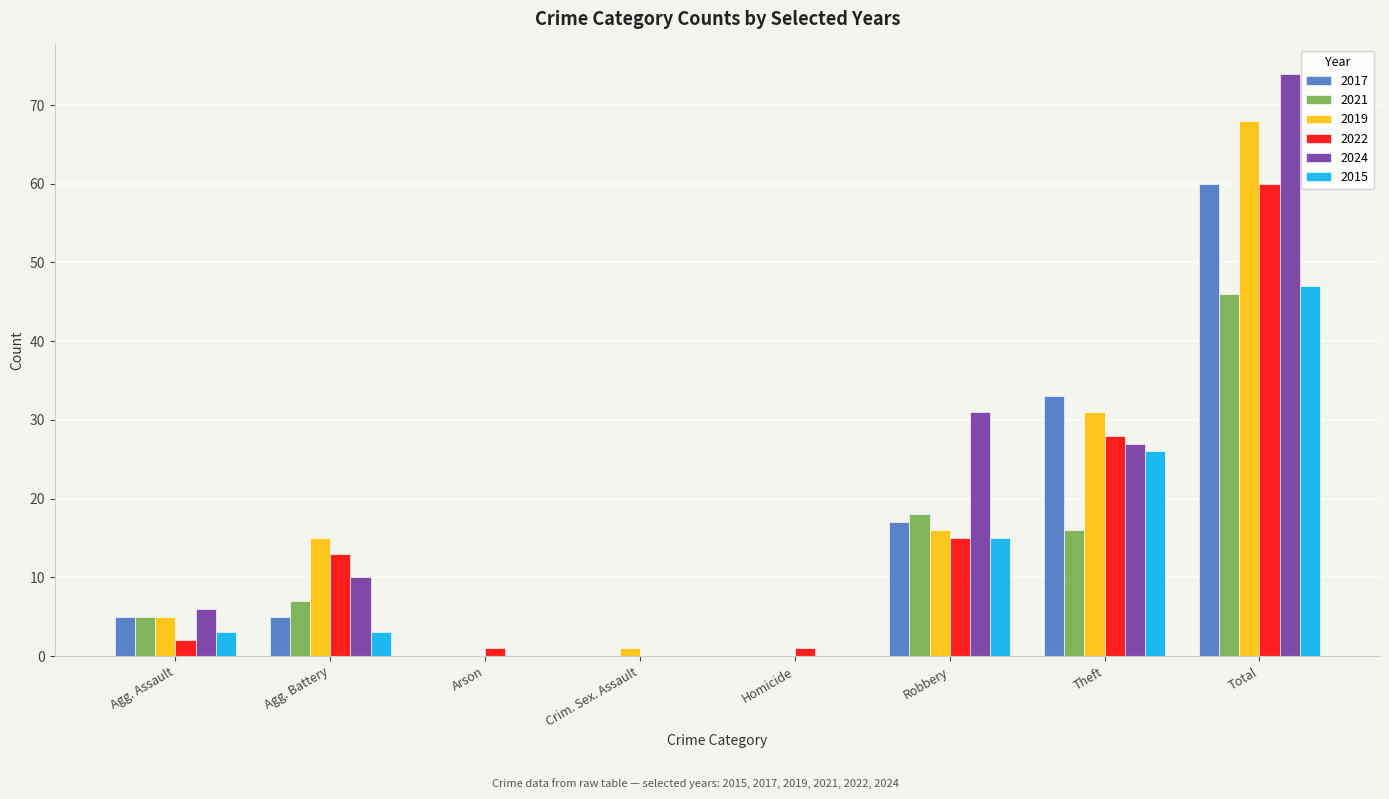

The 2017 series shows 26 at Arson. True or false?

False